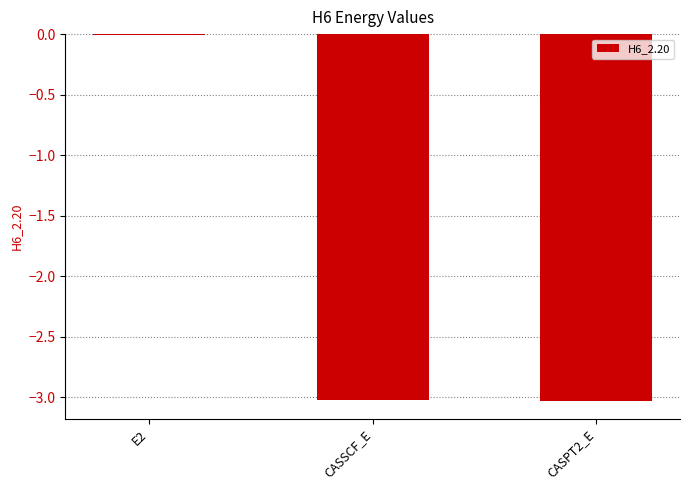

What value does the data have at CASPT2_E?

-3.0